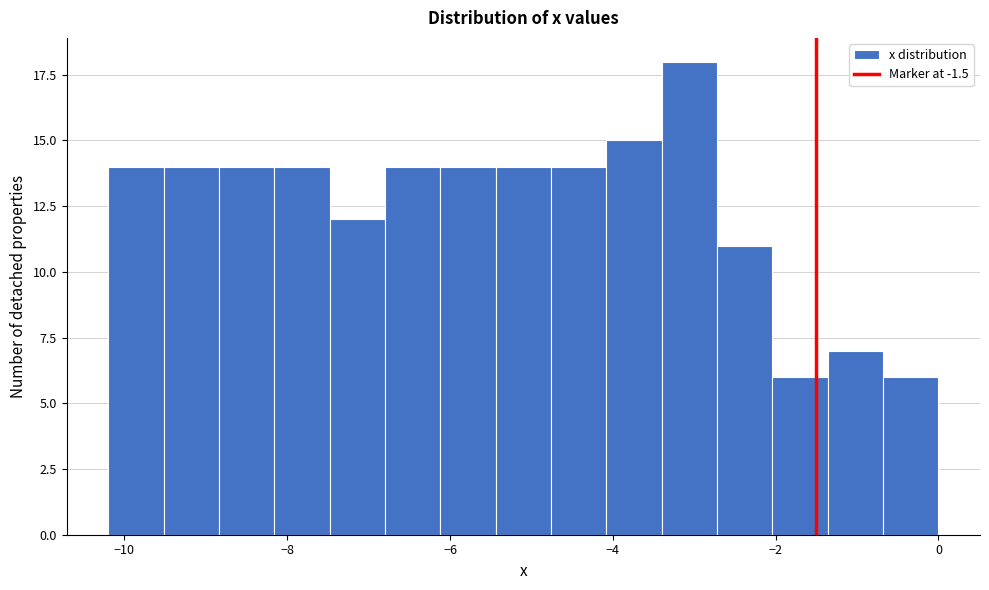

Around what value on the x-axis is the tallest bar? Give the approximate position of its centre, as read against the axis.

-3.0